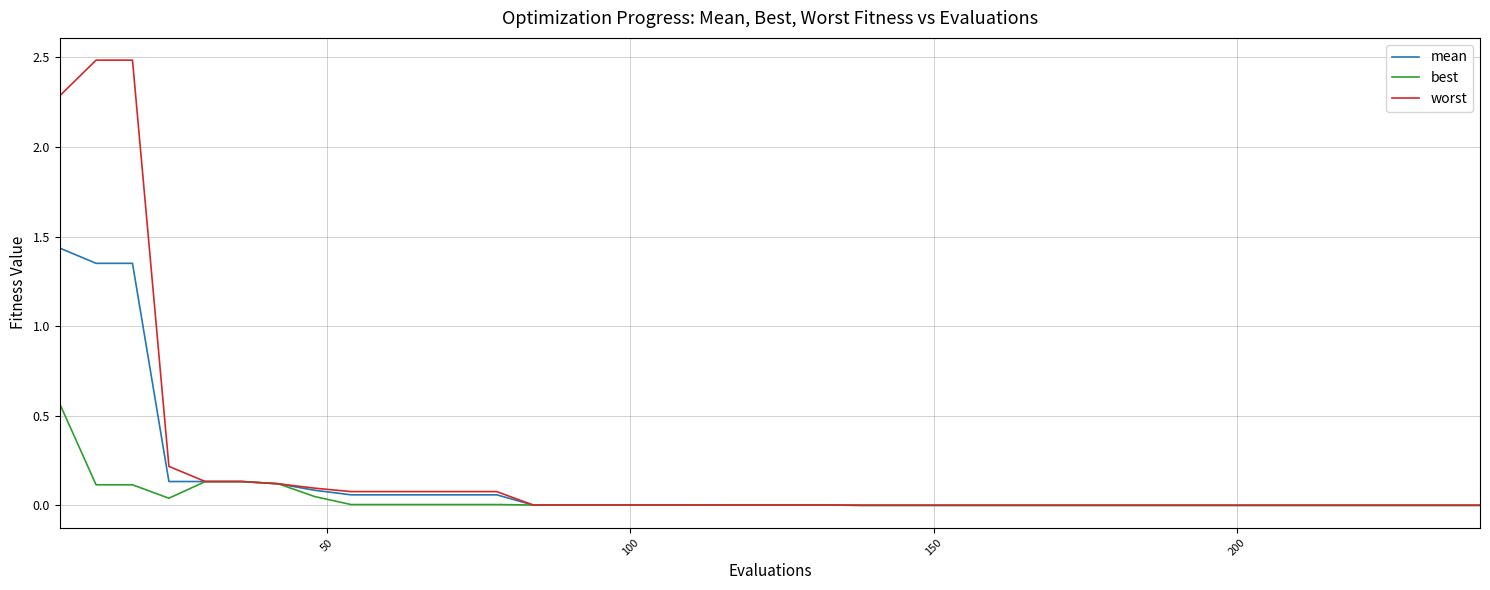

How many lines are shown in the chart?

3